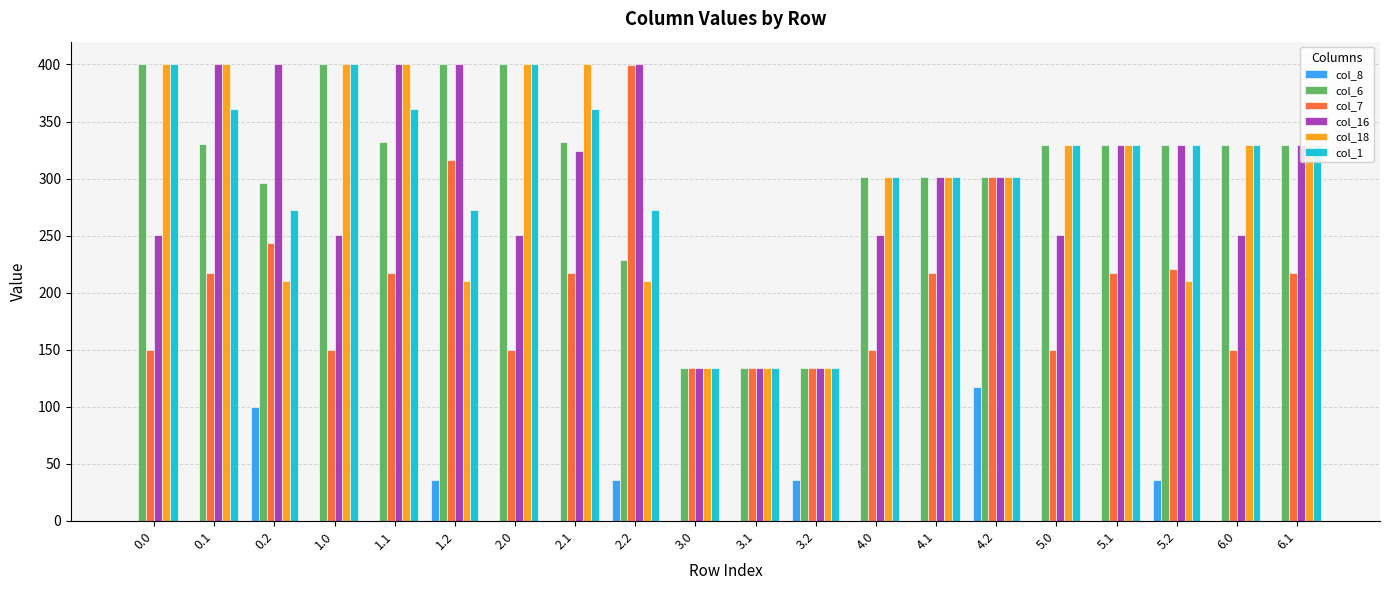

How many data points does each series have?

20